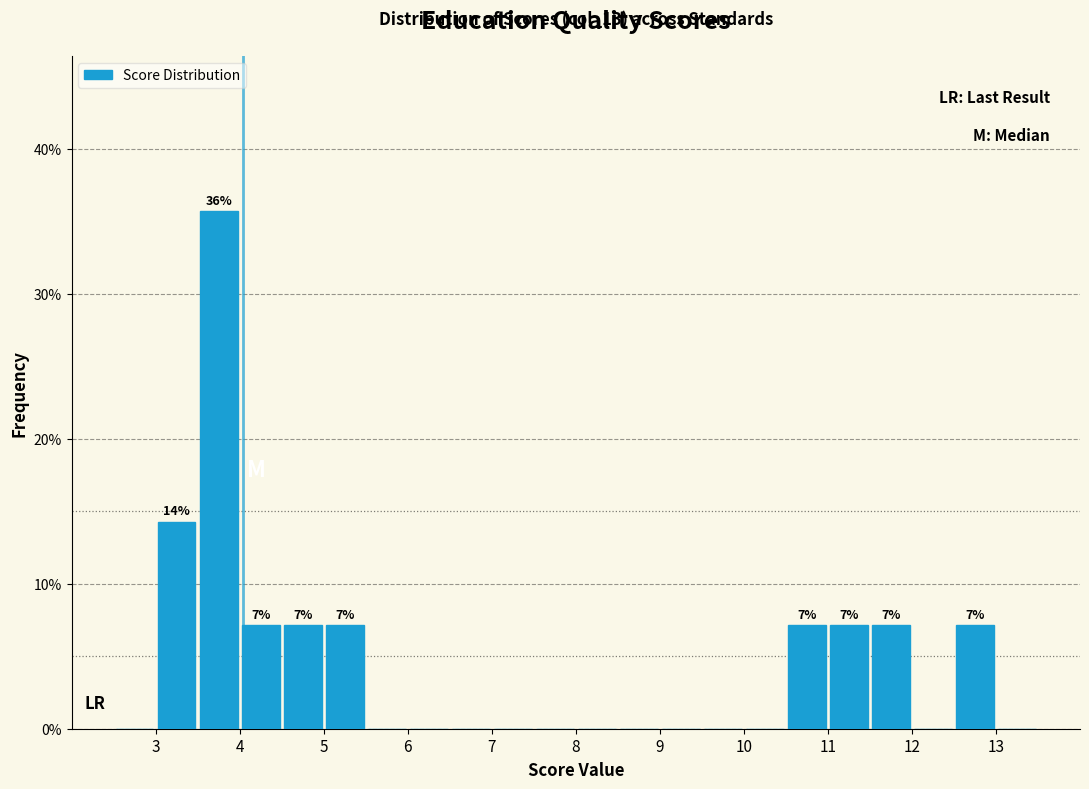

Over which range of the x-axis is the bar tallest?

3.5 to 4.0